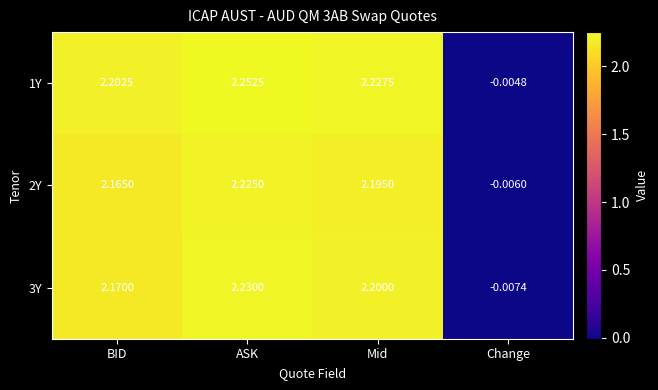

At which category does the chart reach its peak across all series?

ASK